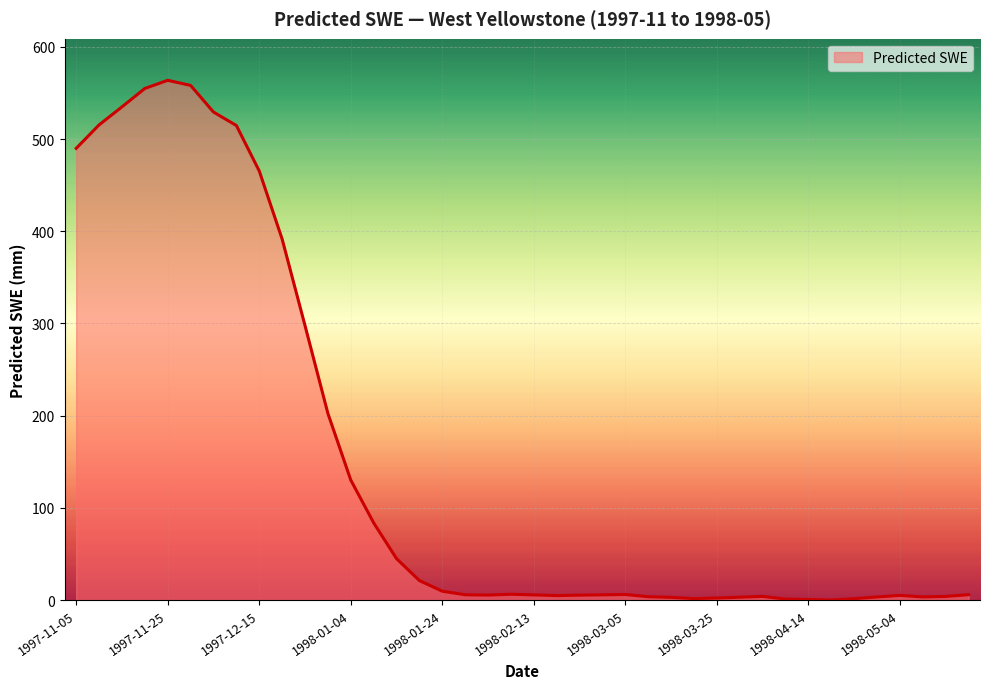

What is the difference between the maximum and minimum values?

563.7